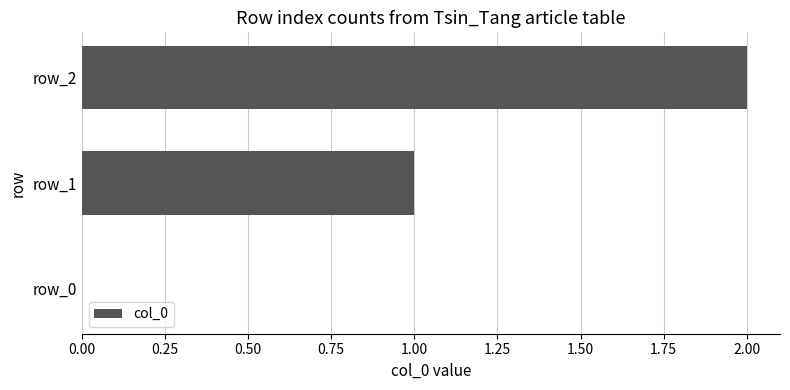

What is the change in value from row_0 to row_2?

+2